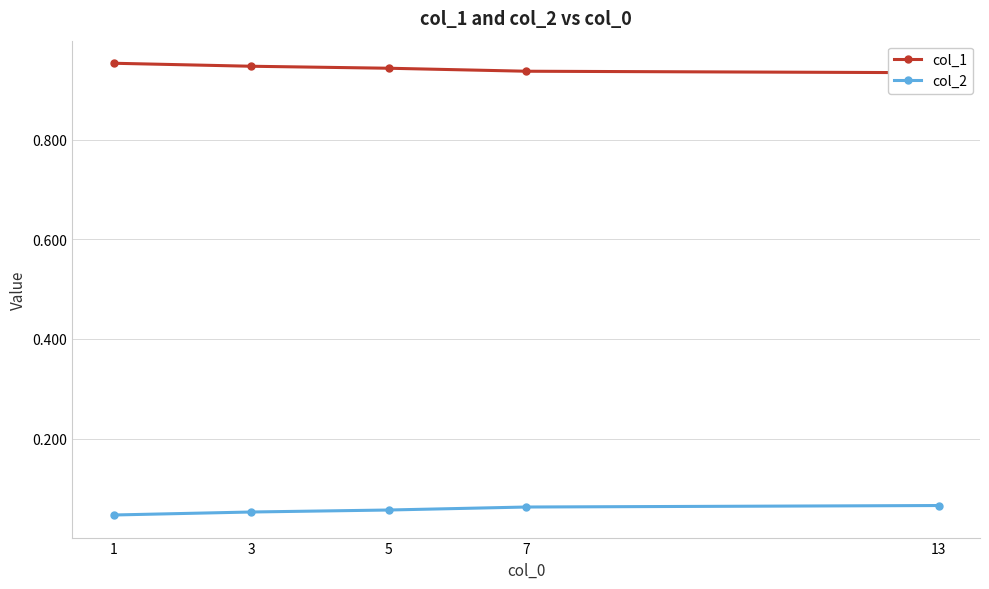

Count the number of data series in this chart.

2